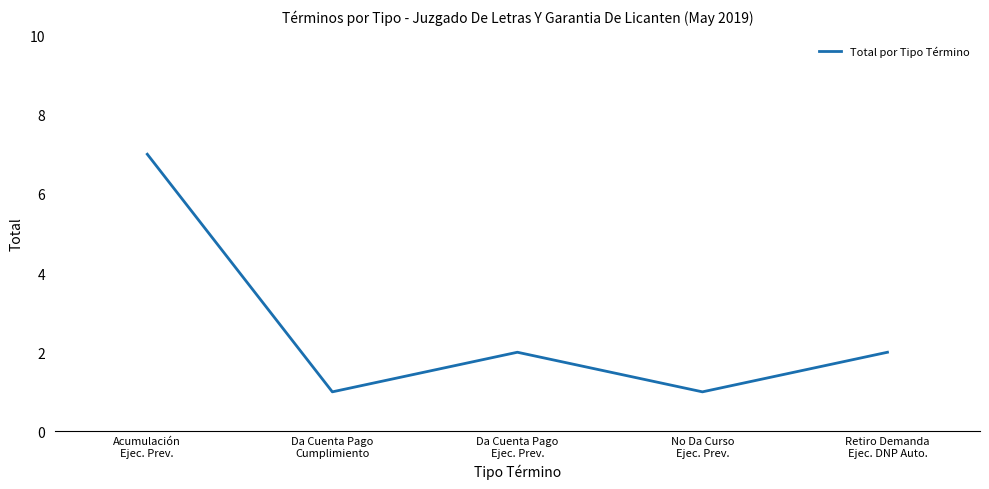

How many interior local valleys (lower than both neighbors) does the data have?

2